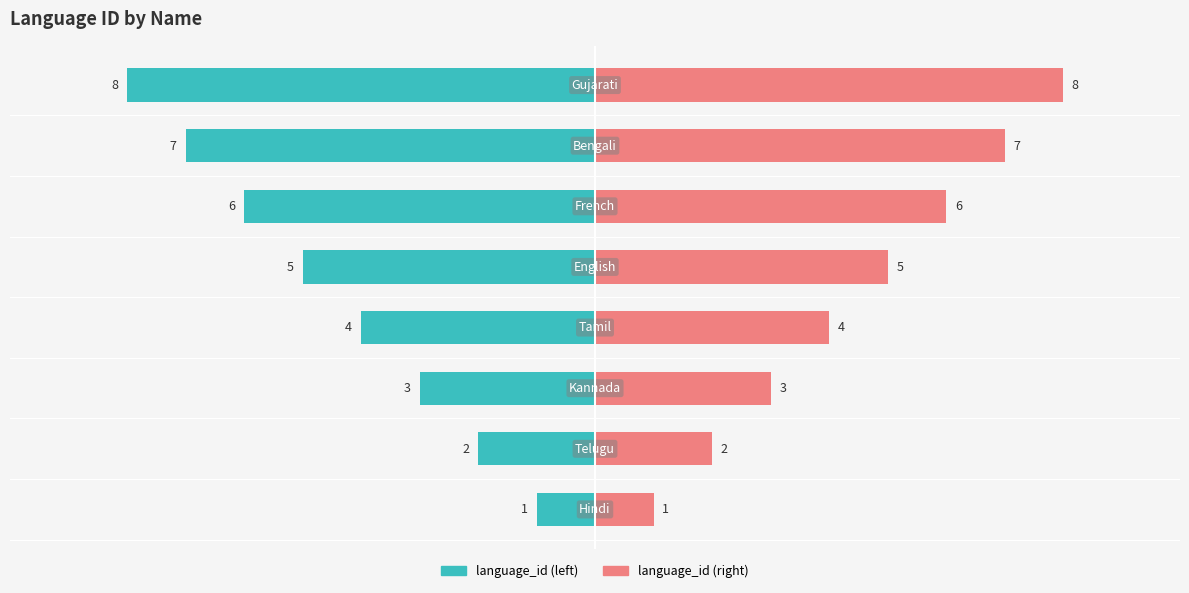

What is the average value of the language_id series?

-4